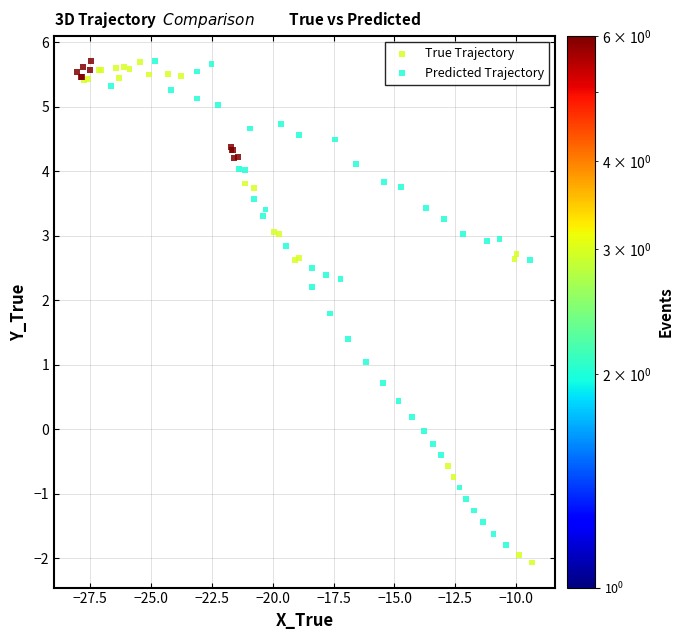

Which series has the widest spread of Y values?

True Trajectory